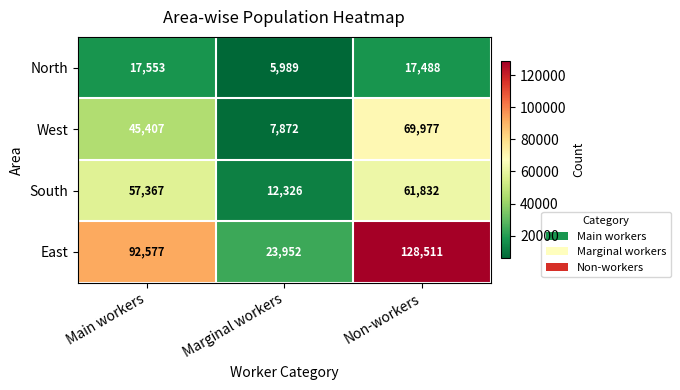

What is the sum of the East values at Non-workers and Main workers?

221088